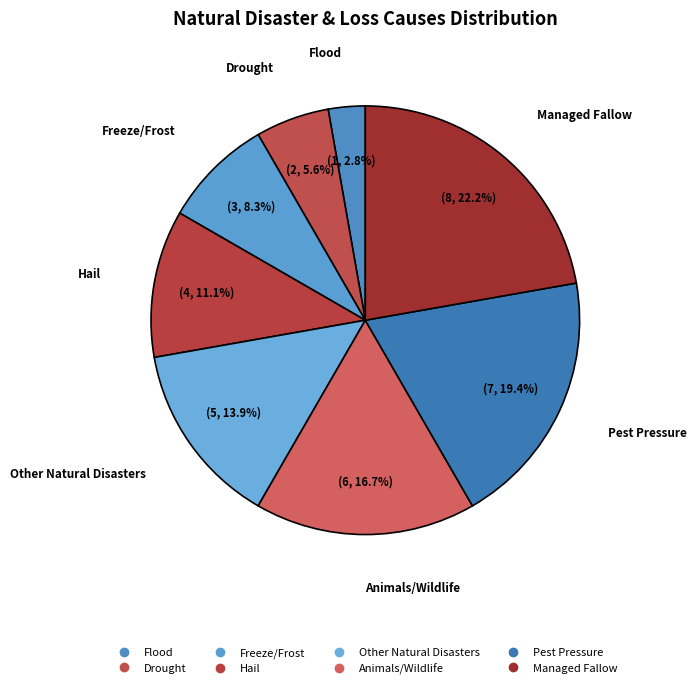

Is there any slice that represents more than half of the pie?

No